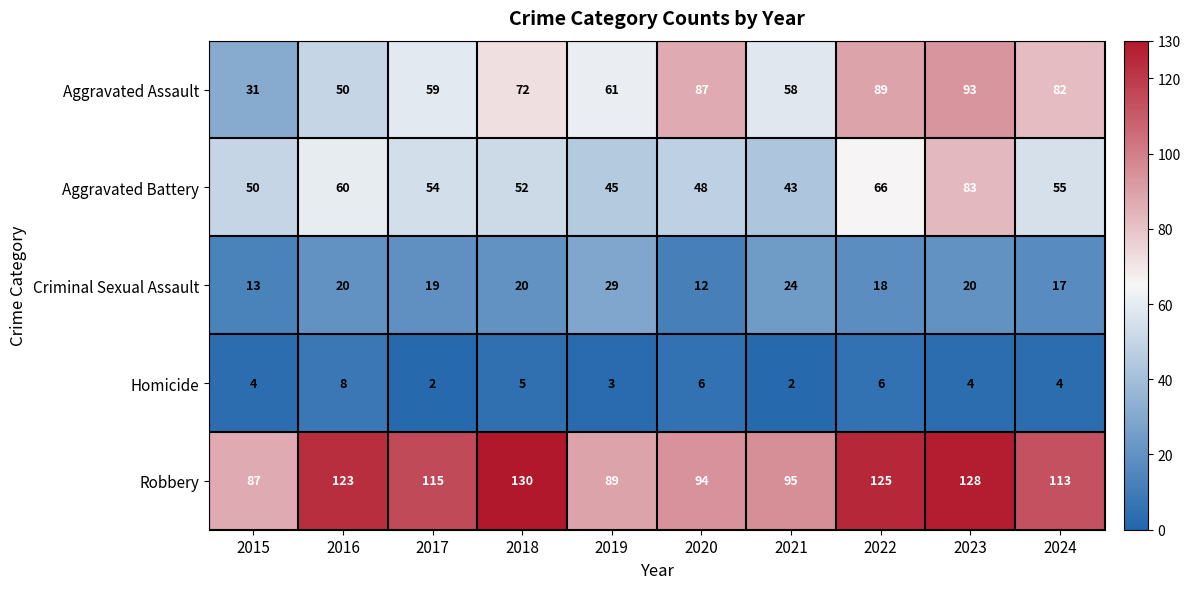

The value of Aggravated Assault at 2023 is 93. True or false?

True